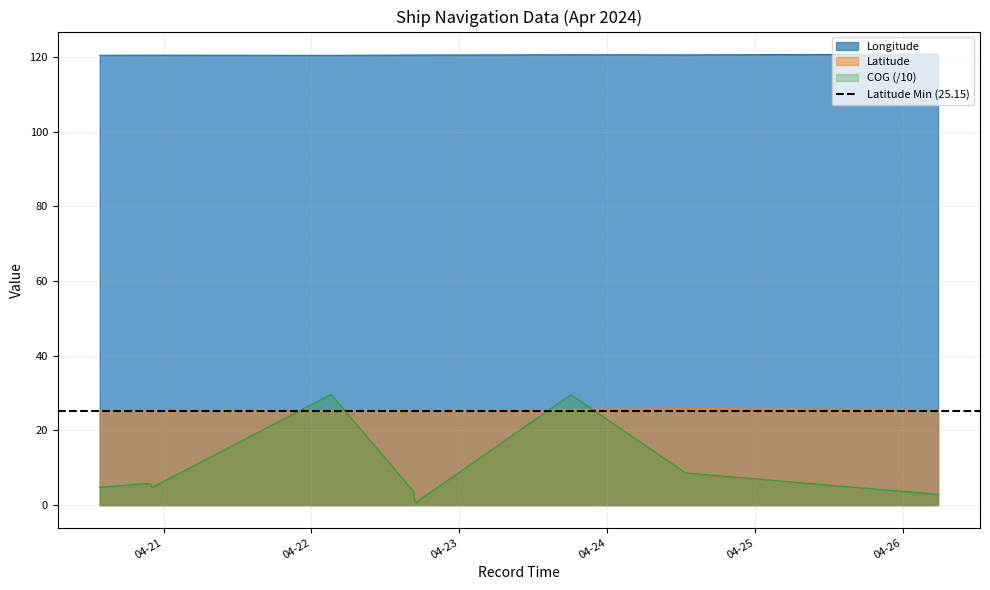

How many lines are shown in the chart?

3